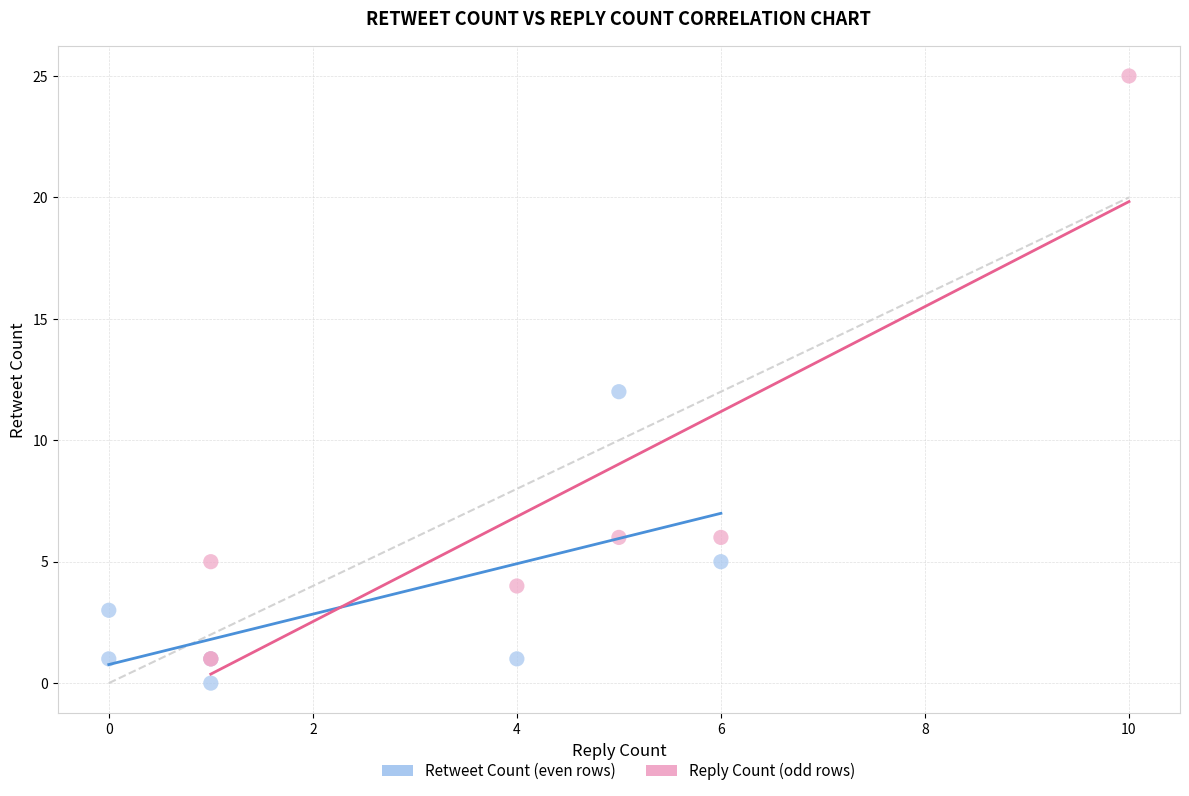

Which series contains the highest Y value?

Reply Count (odd rows)